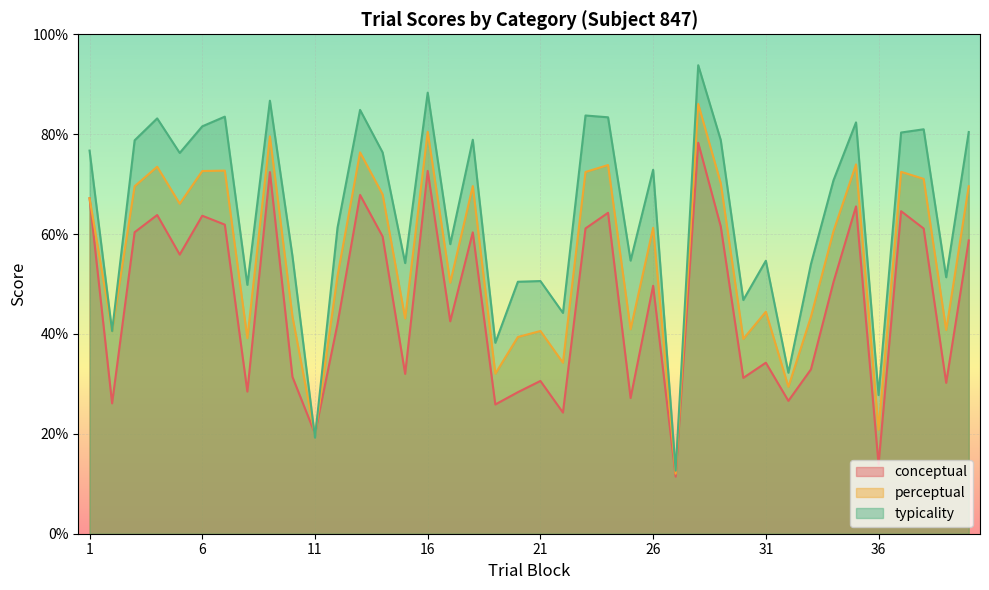

What is the difference between the maximum and second lowest values in the conceptual series?

64.4